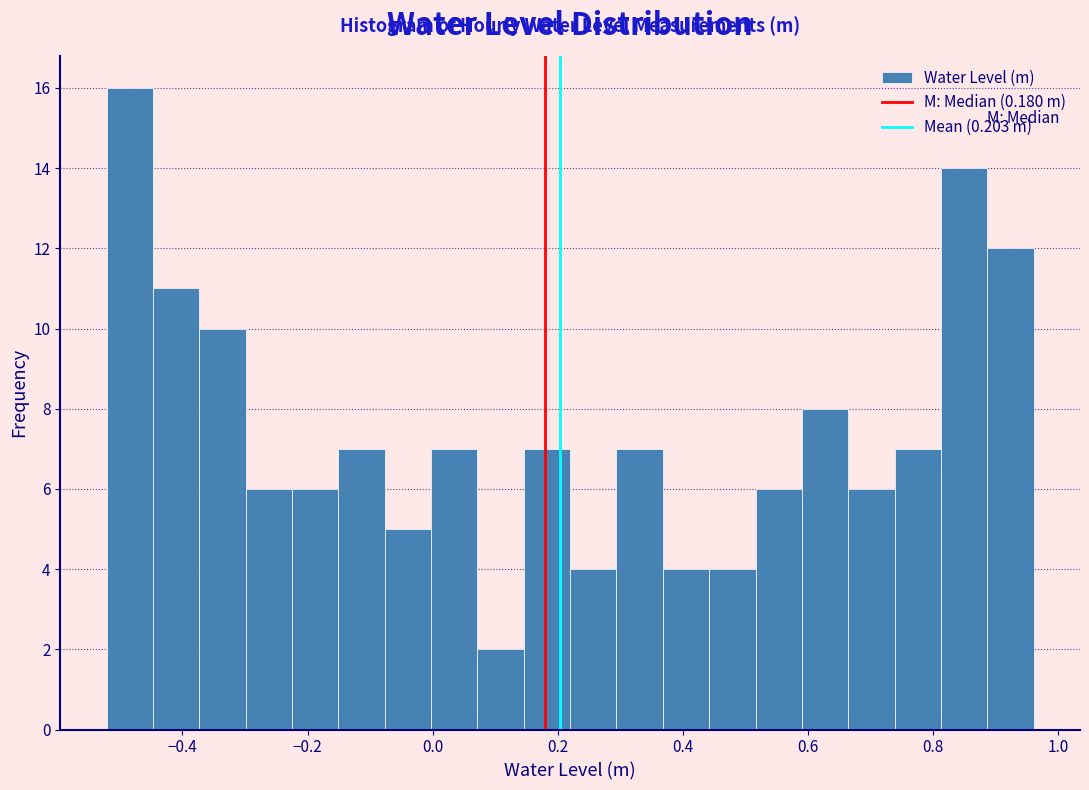

Read against the x-axis, roughly where is the centre of the tallest bar?

-0.48